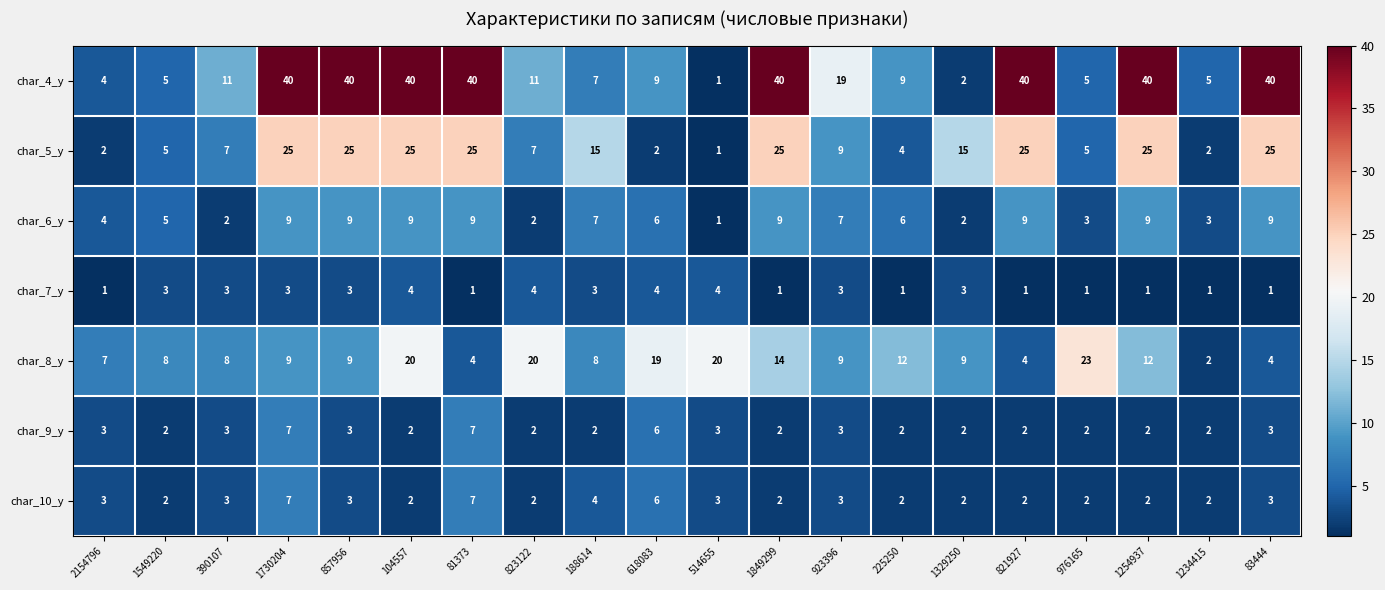

True or false: char_6_y has a value of 14 at 1730204.

False